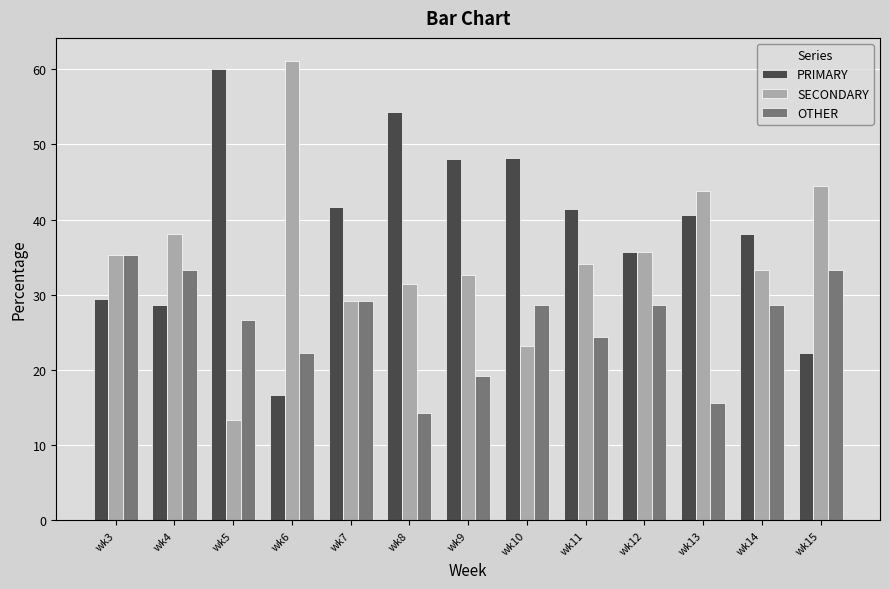

How many bars are there in total?

39